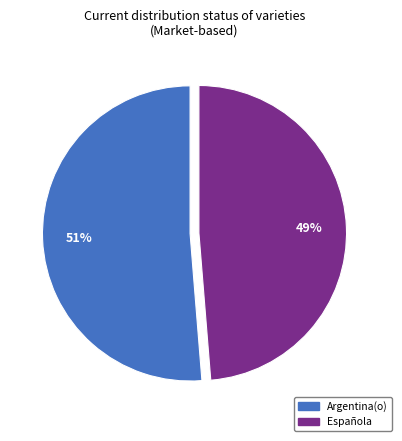

Is Española the majority of the pie?

No